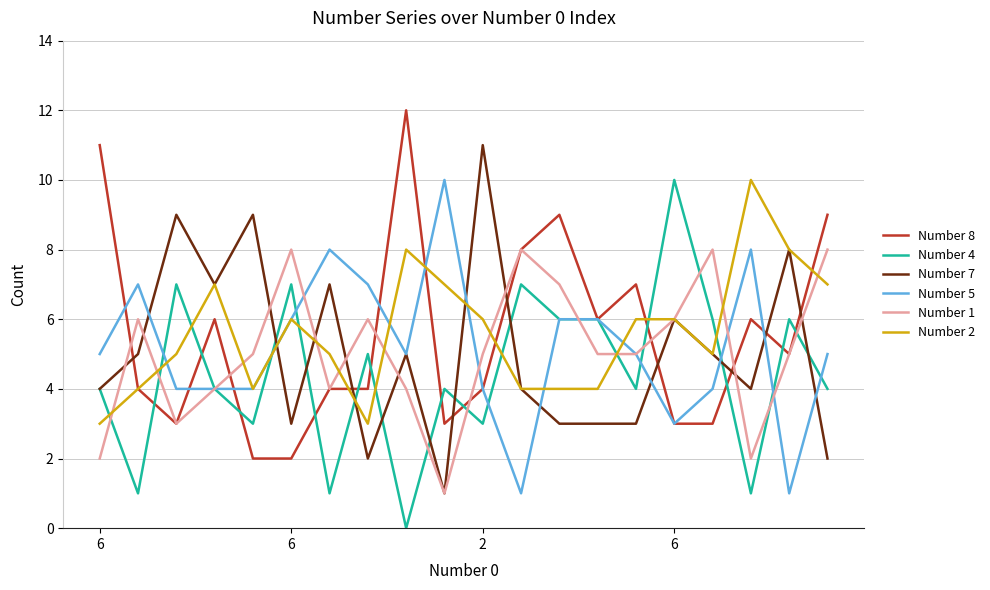

What is the greatest value displayed?

12